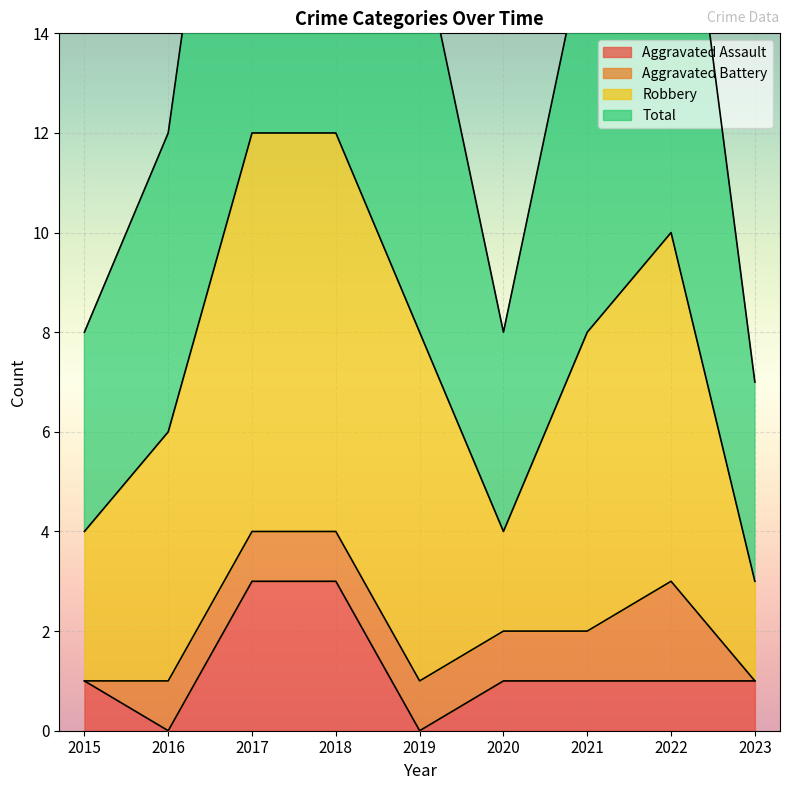

Which series has the widest spread of values?

Total